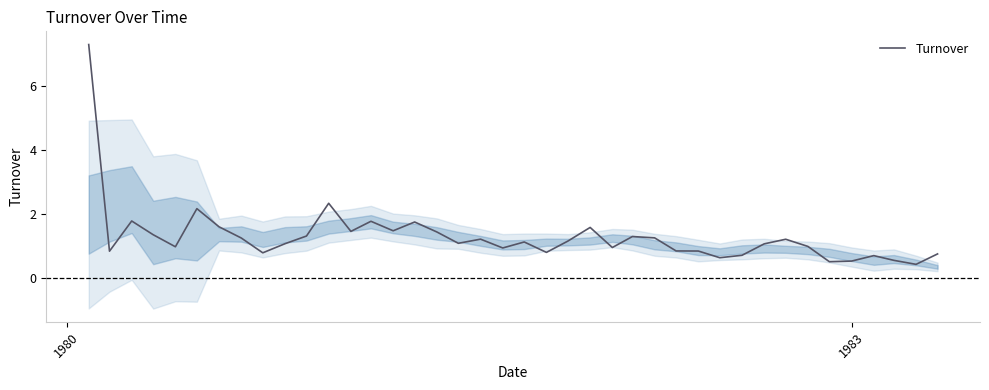

What is the highest value of the Turnover series?

7.3